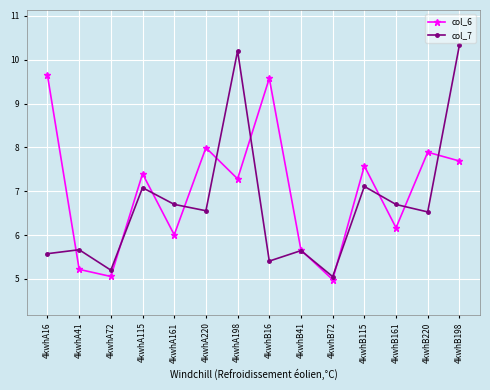

How many lines are shown in the chart?

2